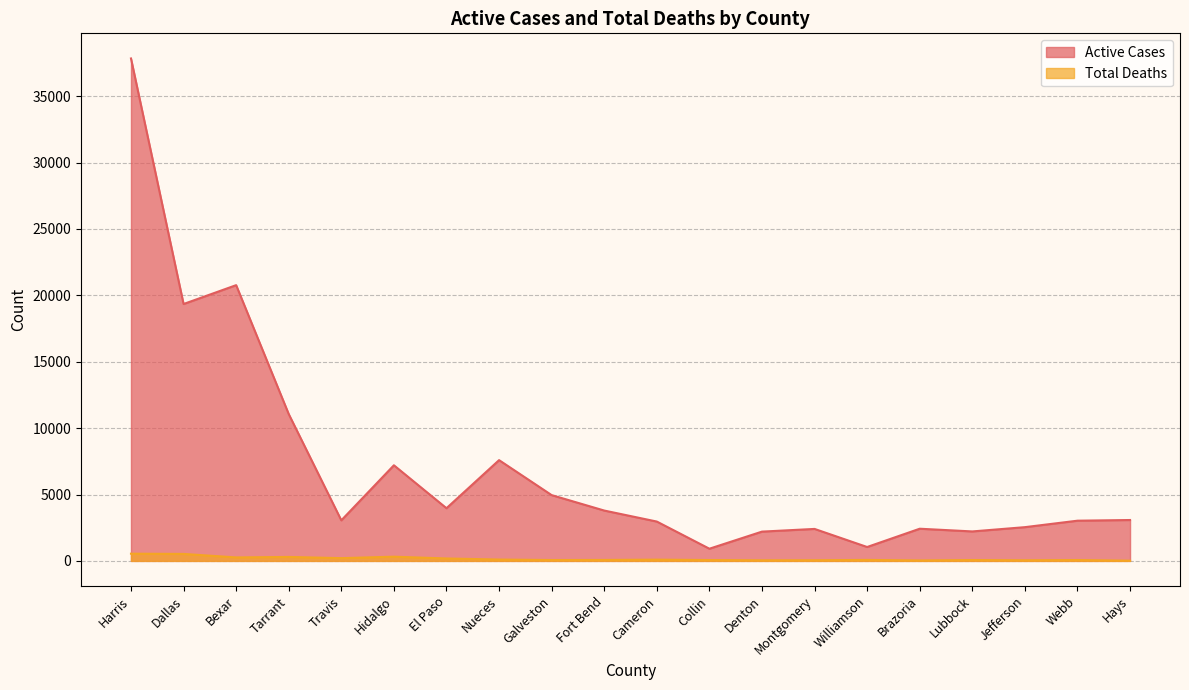

True or false: Total Deaths has a value of 143 at Hidalgo.

False